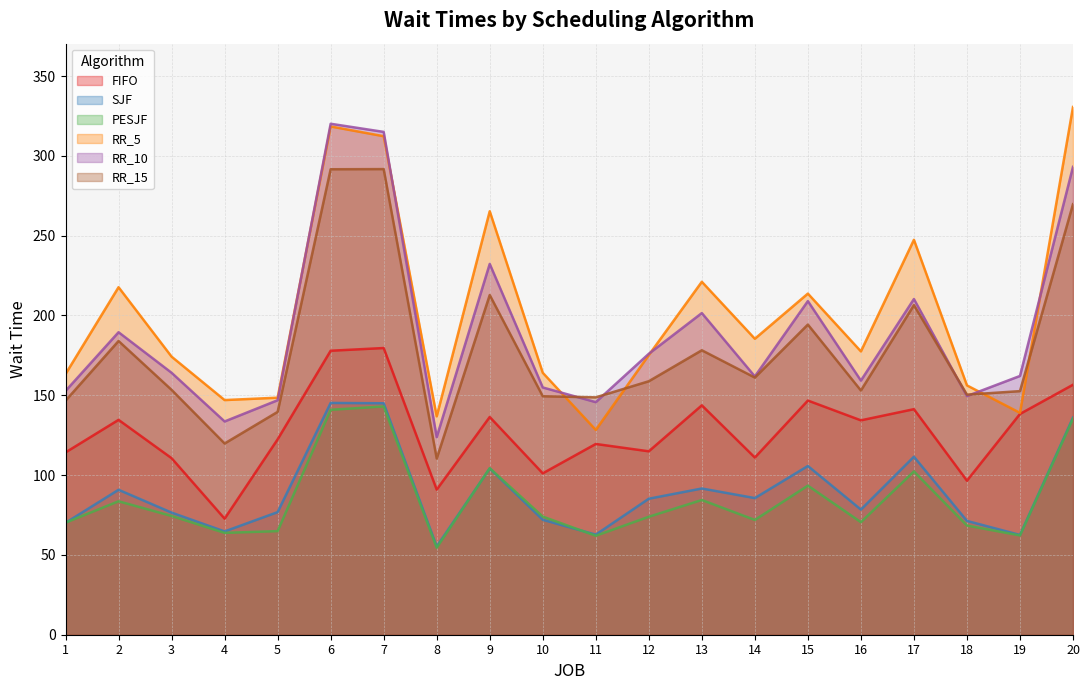

What is the difference between the PESJF values at 9 and 18?

35.9